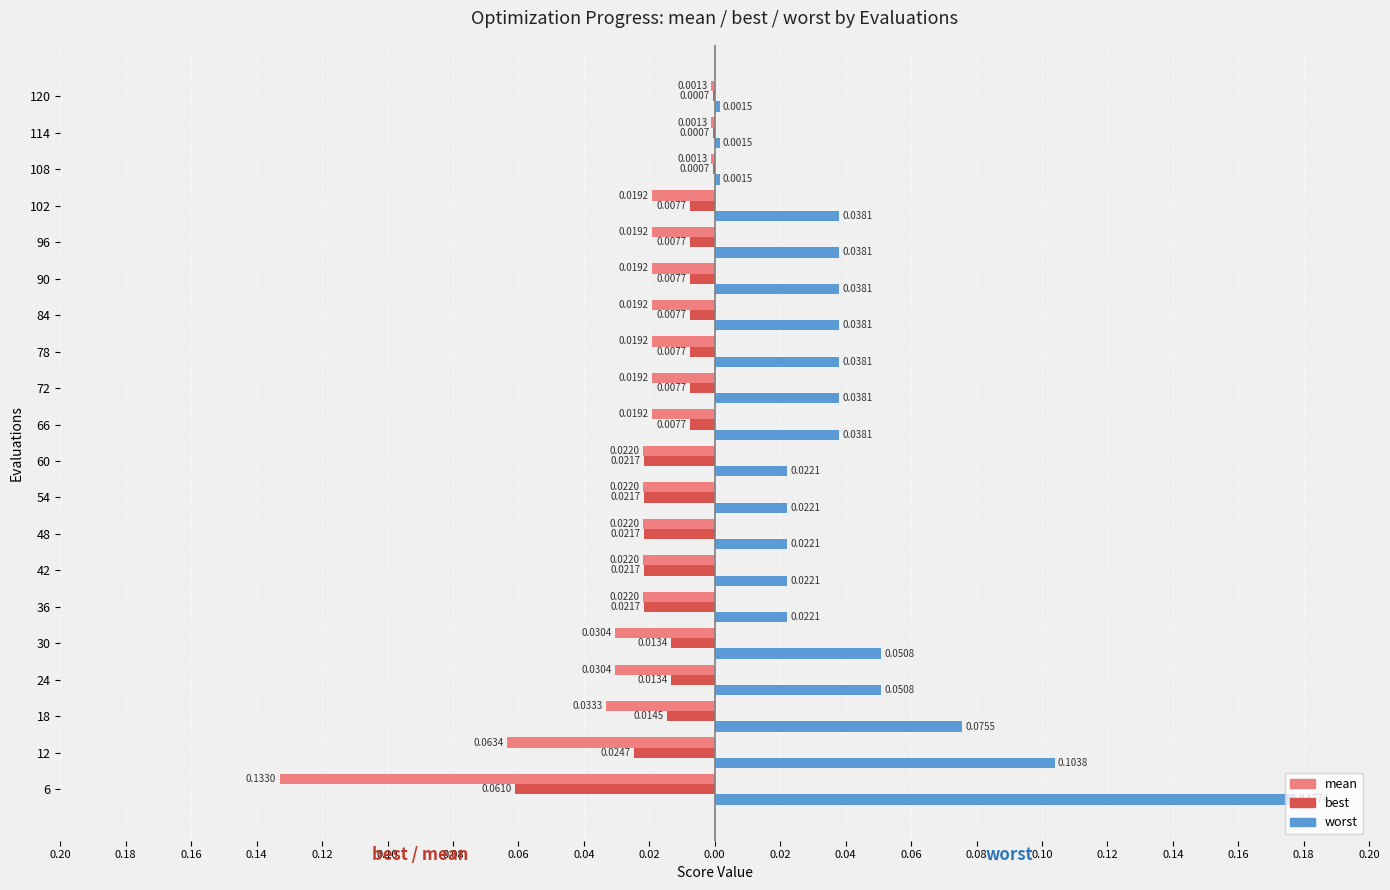

What are all the series names shown in the legend?

mean, best, worst